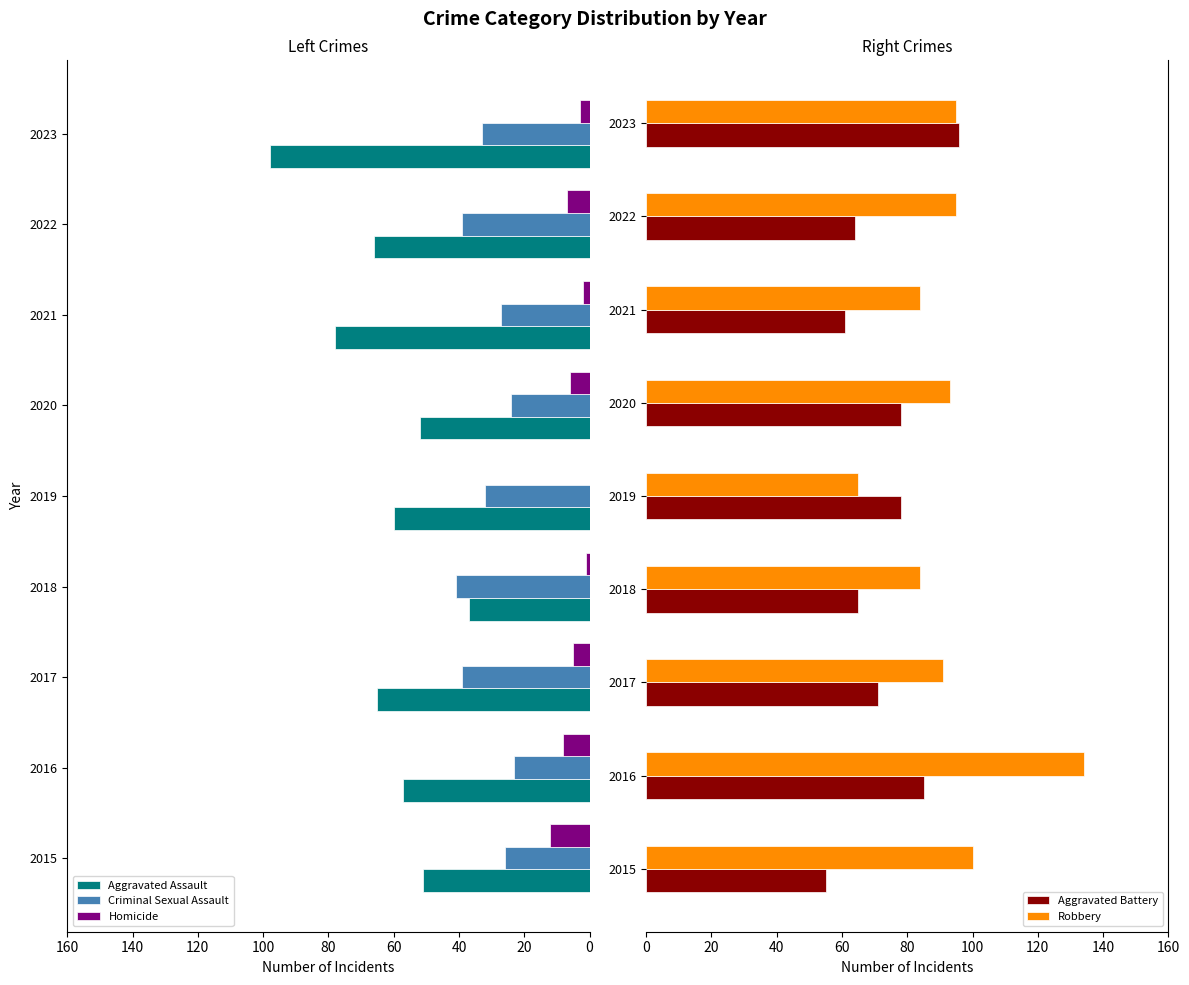

Is it true that Robbery equals 174 at 2015?

False